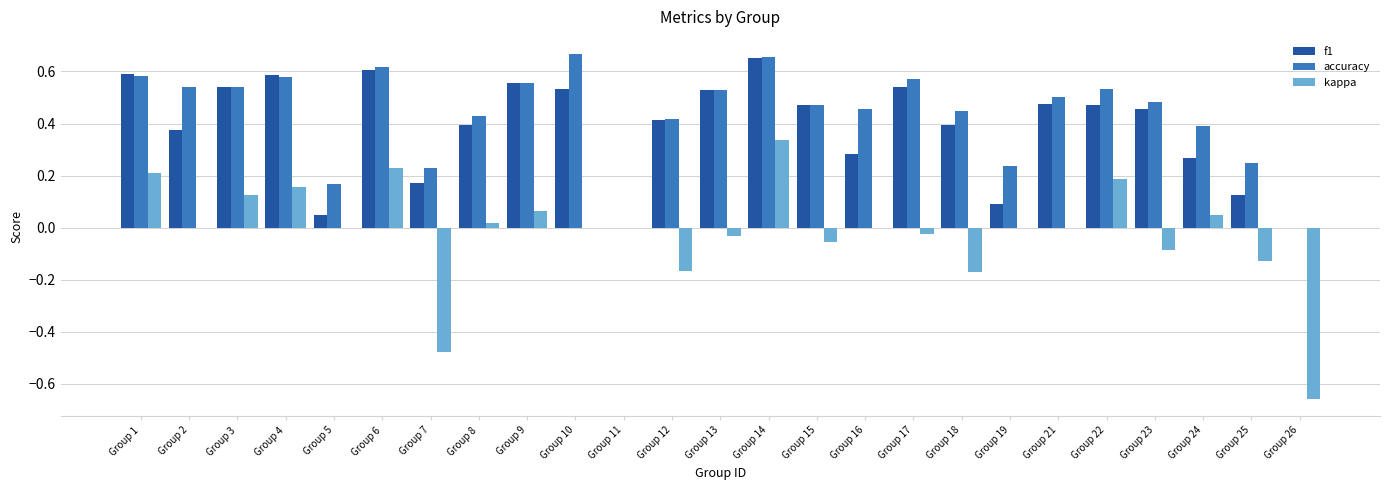

Count the number of categories in the chart.

25